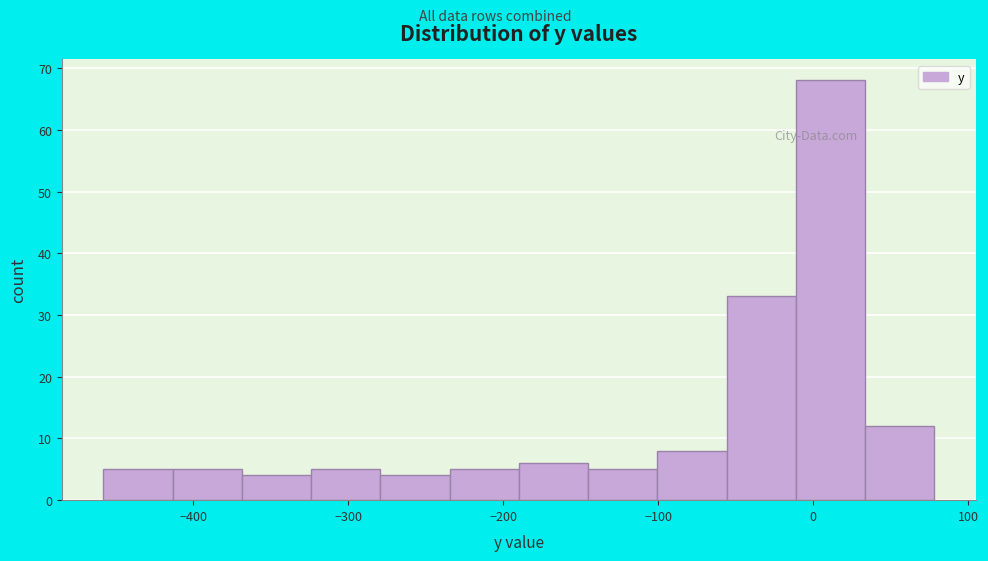

Reading left to right, transcribe this chart: for each bar, give the range it covers on the x-axis and its height. Neither the bar edges nor the heights are printed on the chart, so give them approximately, as read against the axes.

-460 to -410: 5
-410 to -370: 5
-370 to -320: 4
-320 to -280: 5
-280 to -230: 4
-230 to -190: 5
-190 to -150: 6
-150 to -100: 5
-100 to -60: 8
-60 to -10: 33
-10 to 30: 68
30 to 80: 12